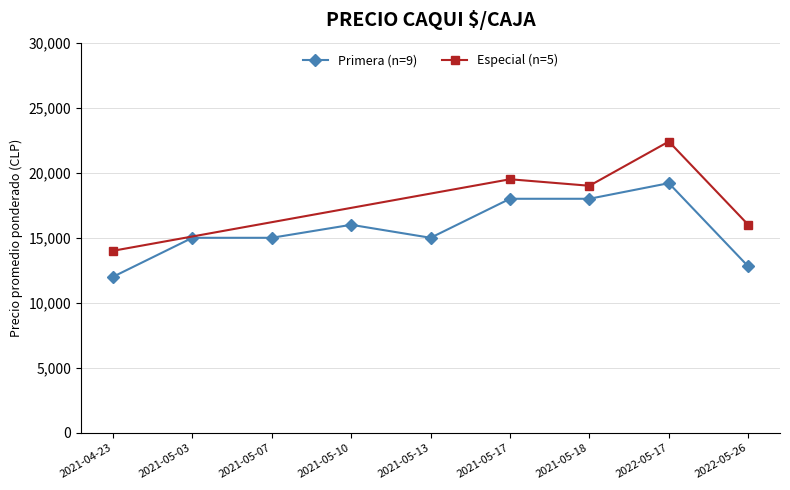

At which category is the sum across all series the highest?

2022-05-17